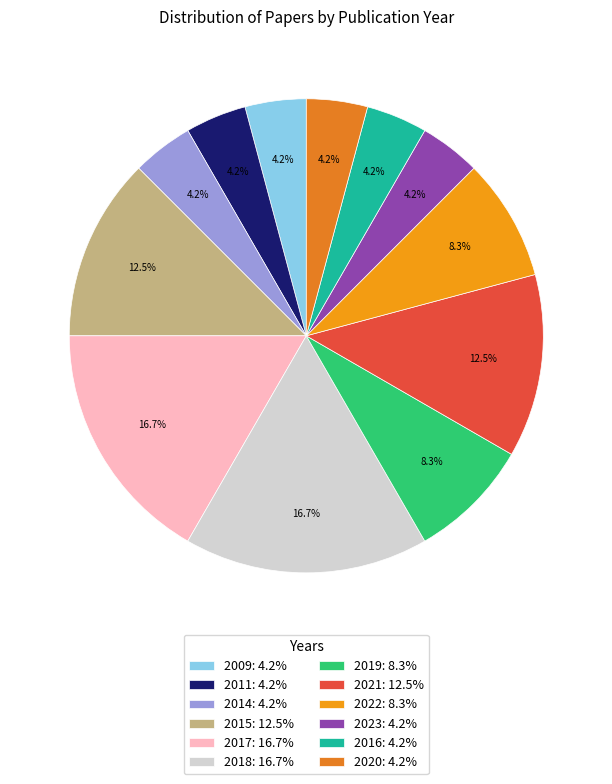

What percentage is NOT represented by 2020?

95.8%